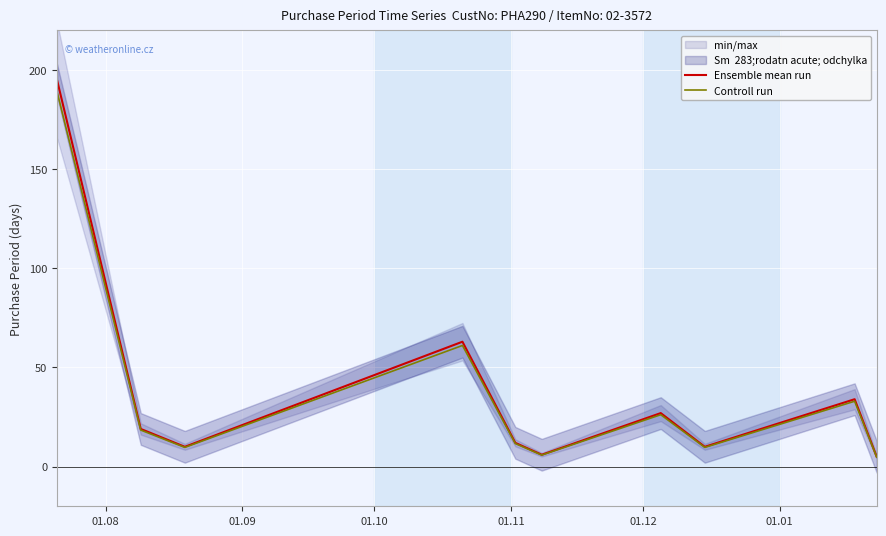

True or false: Ensemble mean run and Controll run intersect in this chart.

False